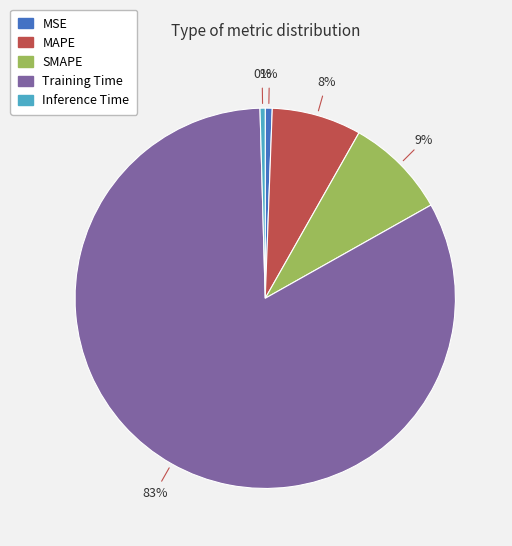

Is it true that Training Time is 83% of the pie?

True